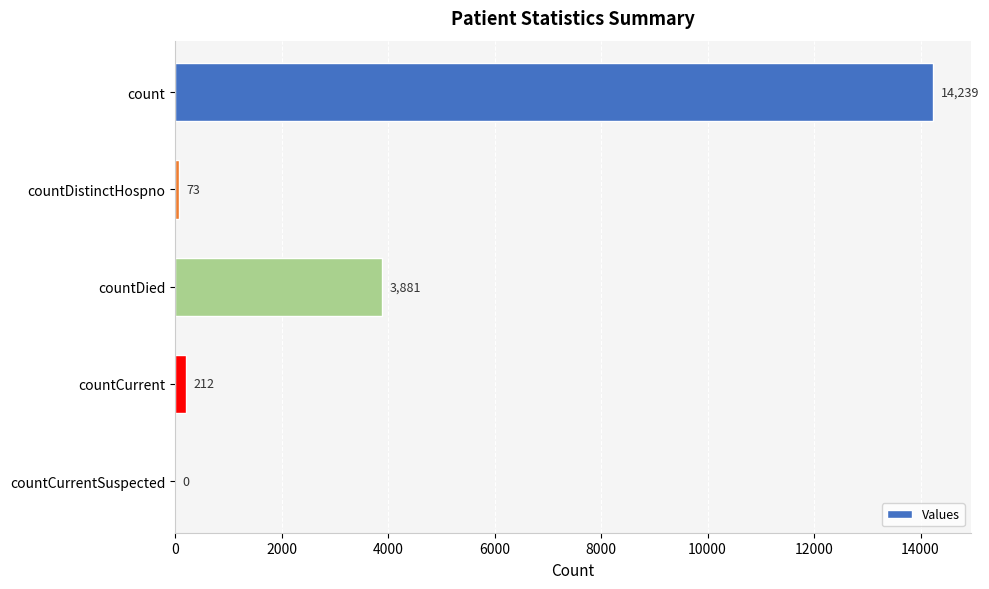

What is the average value?

3681